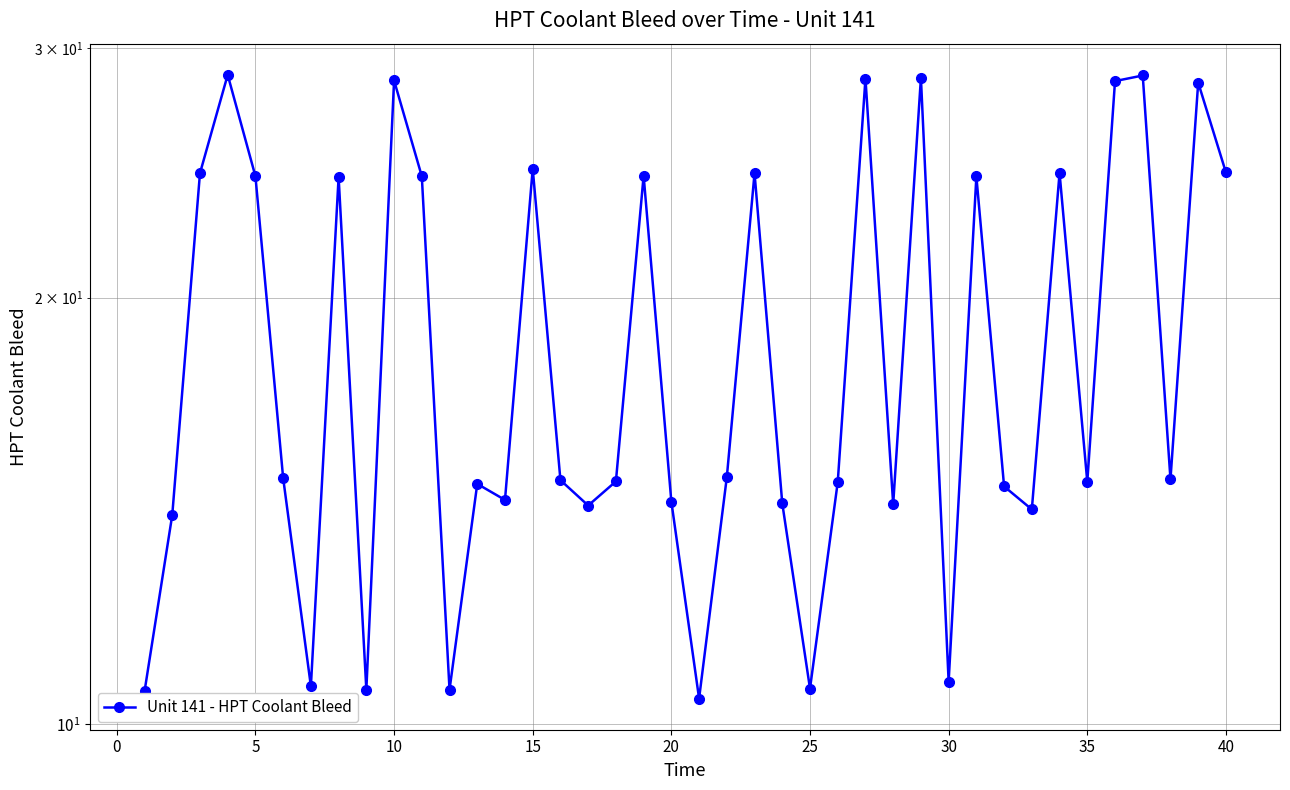

Does the chart have visible grid lines?

Yes